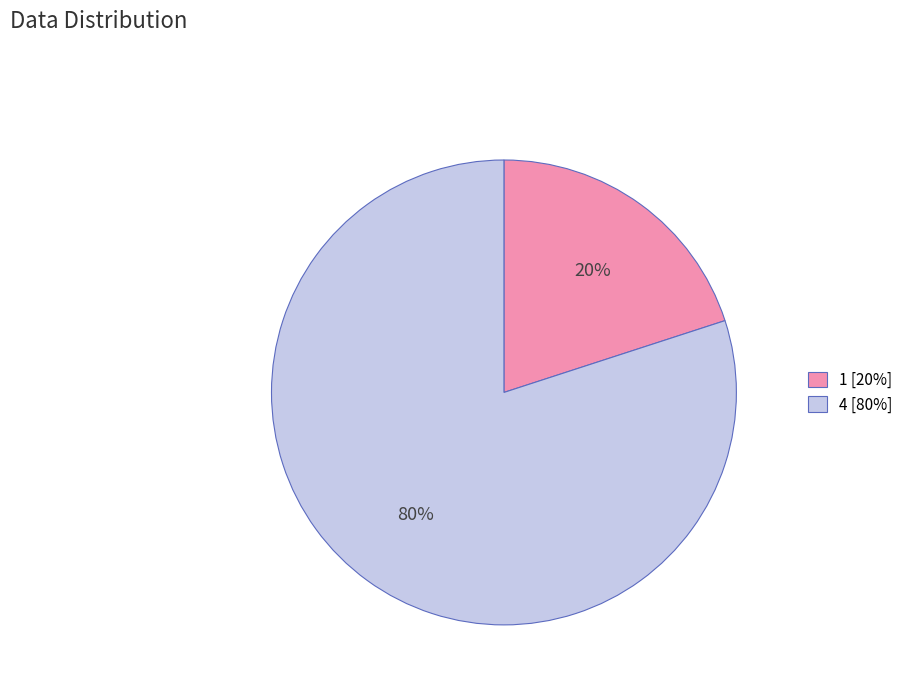

How many slices are in this pie chart?

2